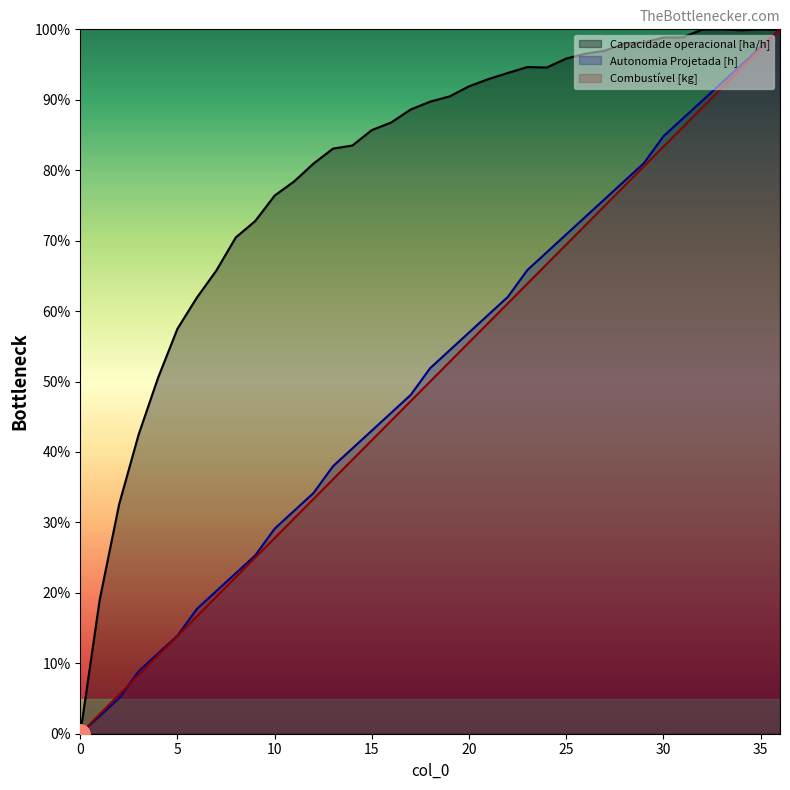

How many categories are shown in the chart?

37